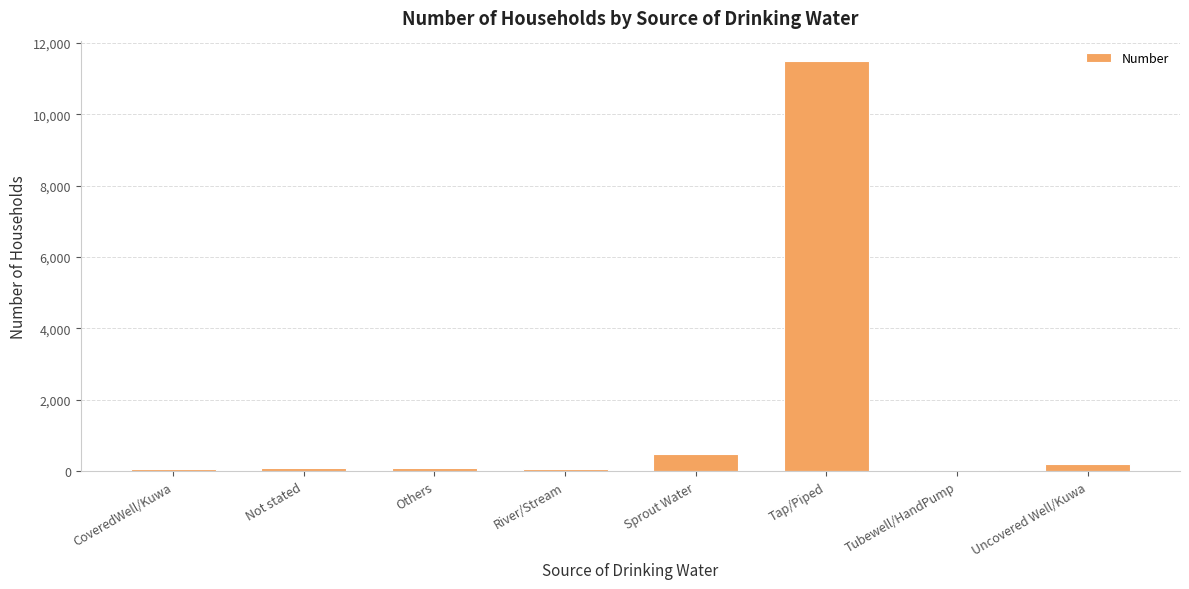

Which label corresponds to the largest value in the chart?

Tap/Piped